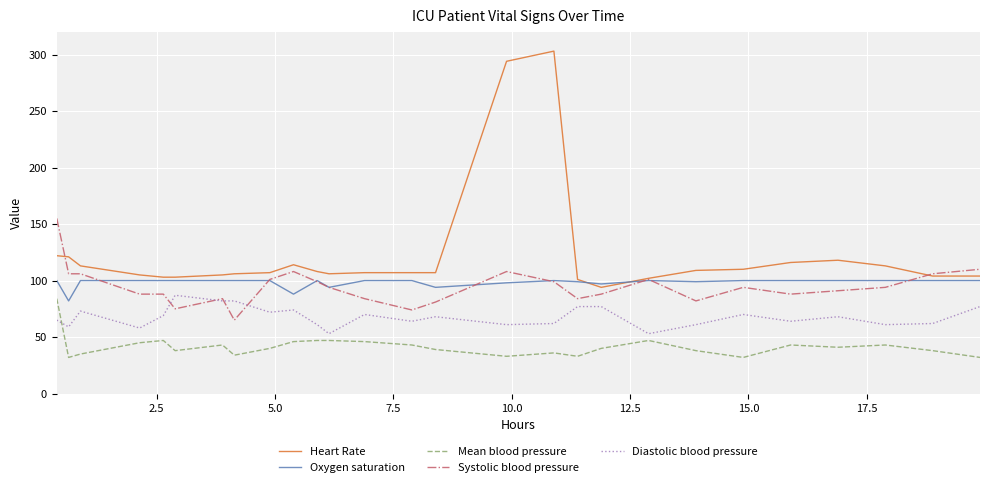

True or false: Mean blood pressure and Systolic blood pressure intersect in this chart.

False